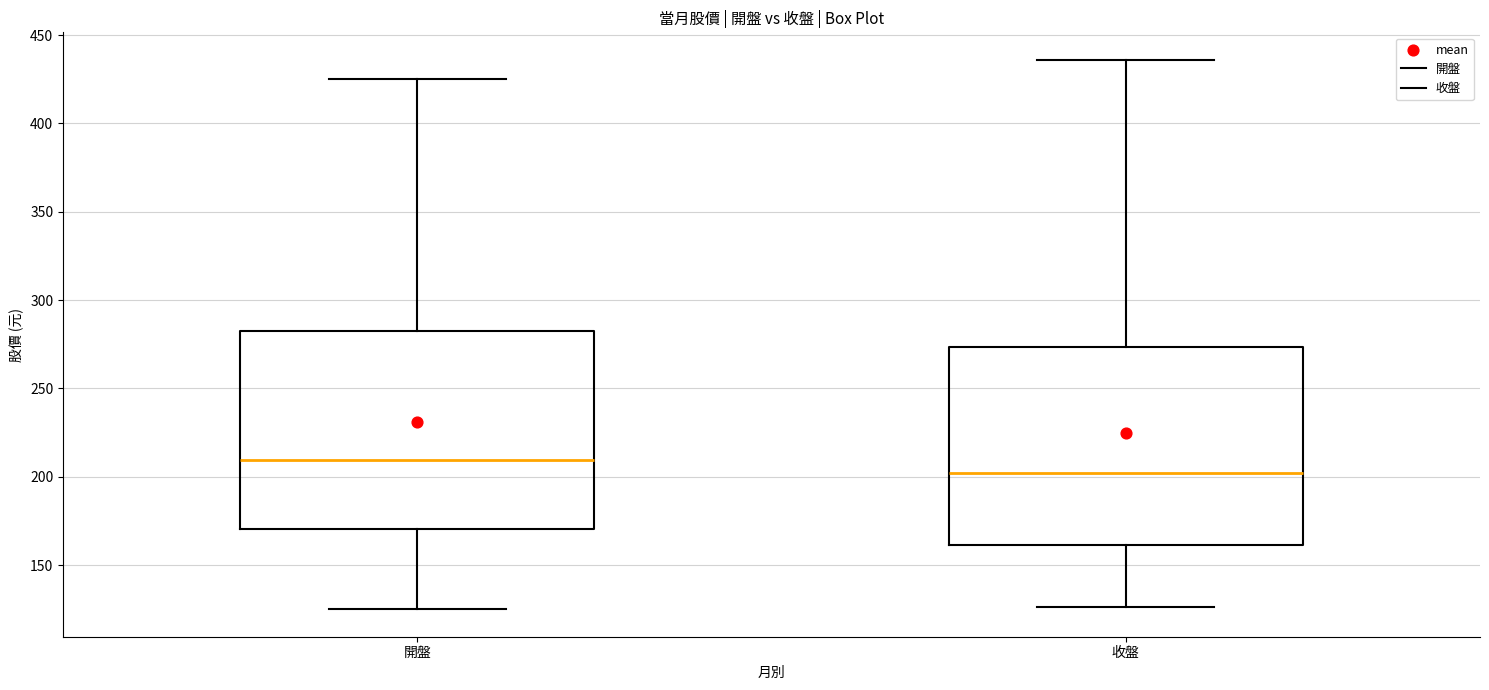

Where is the lower edge of the box for 開盤 on the y-axis? The values are not printed on the chart, so give them approximately, as read against the axis.

170